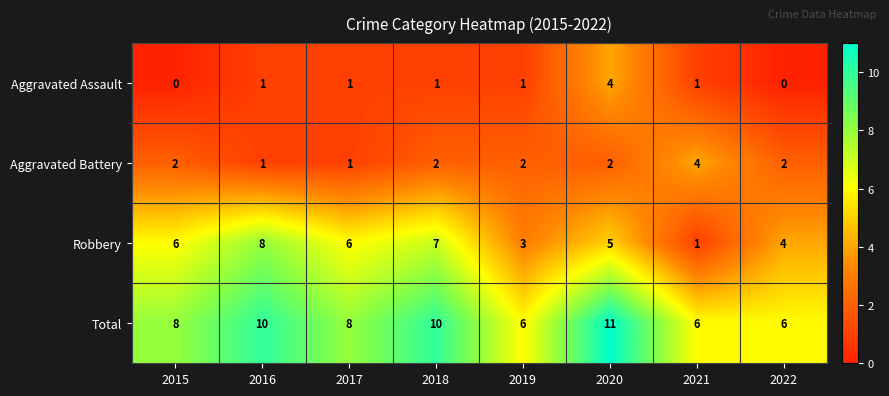

What is the approximate value of Robbery at 2017?

6